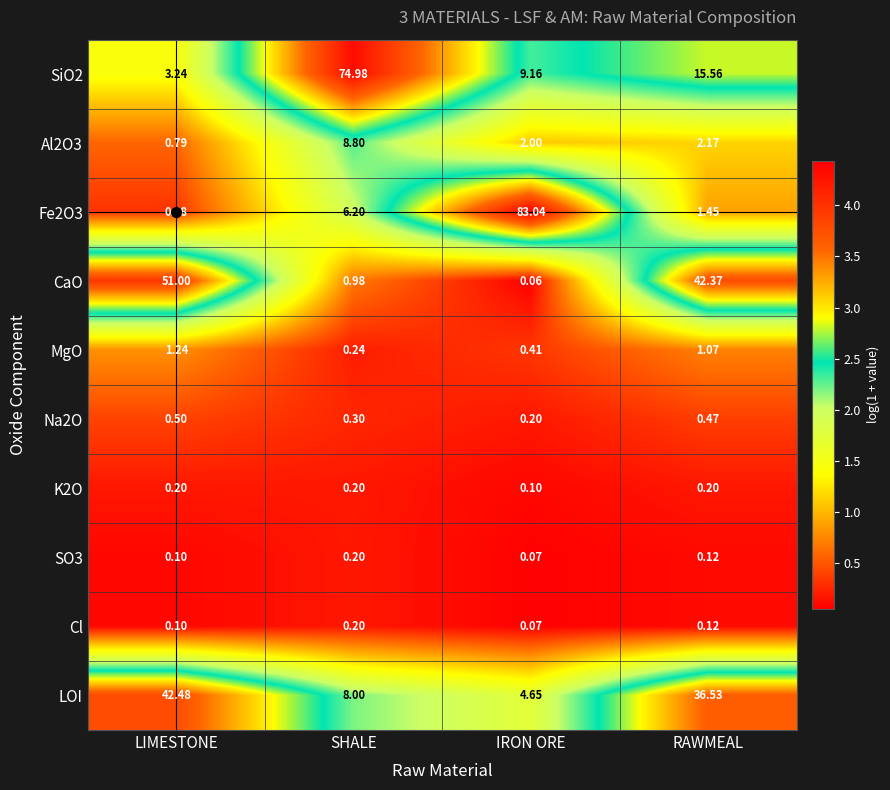

Is the value of Fe2O3 at RAWMEAL greater than the value of SiO2 at LIMESTONE?

No